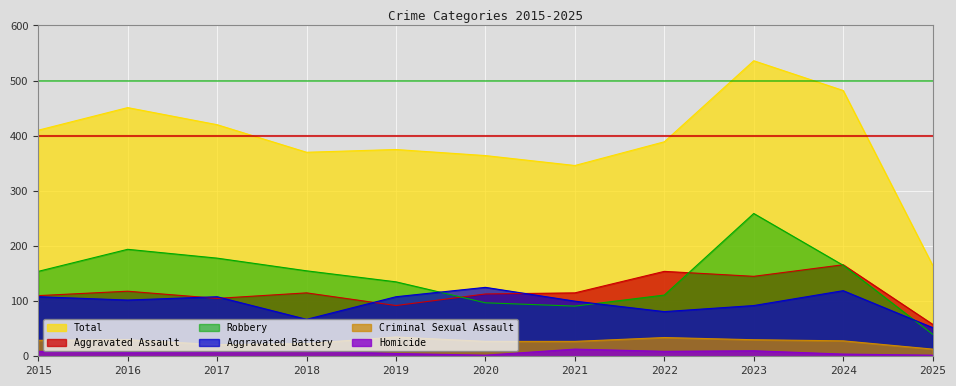

Rank the series at 2015 from lowest to highest value.

Homicide, Criminal Sexual Assault, Aggravated Battery, Aggravated Assault, Robbery, Total